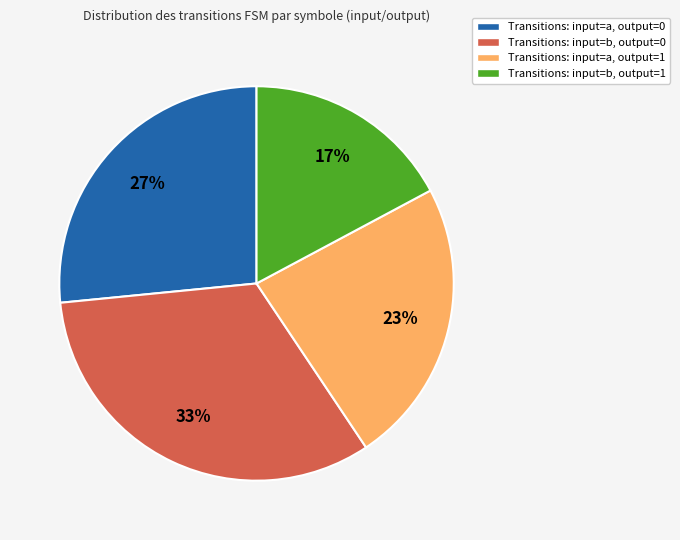

What is the smallest slice in the pie chart?

Transitions: input=b, output=1